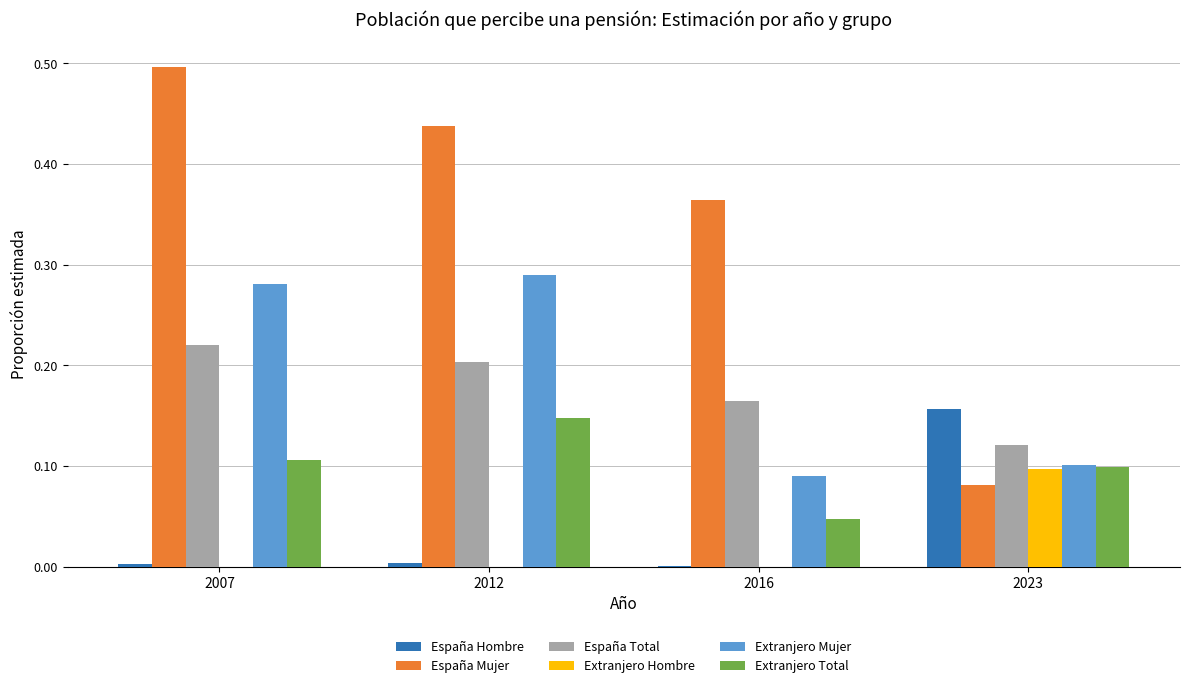

What is the maximum value shown in the chart?

0.5